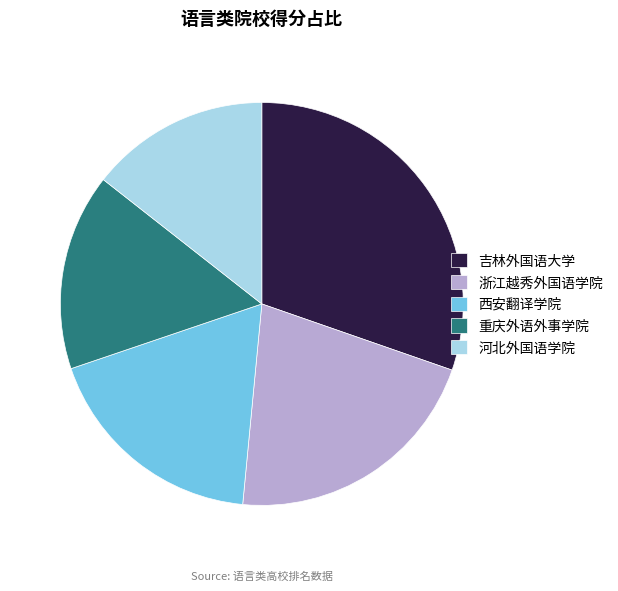

Combined, do 西安翻译学院 and 浙江越秀外国语学院 account for over 50%?

No